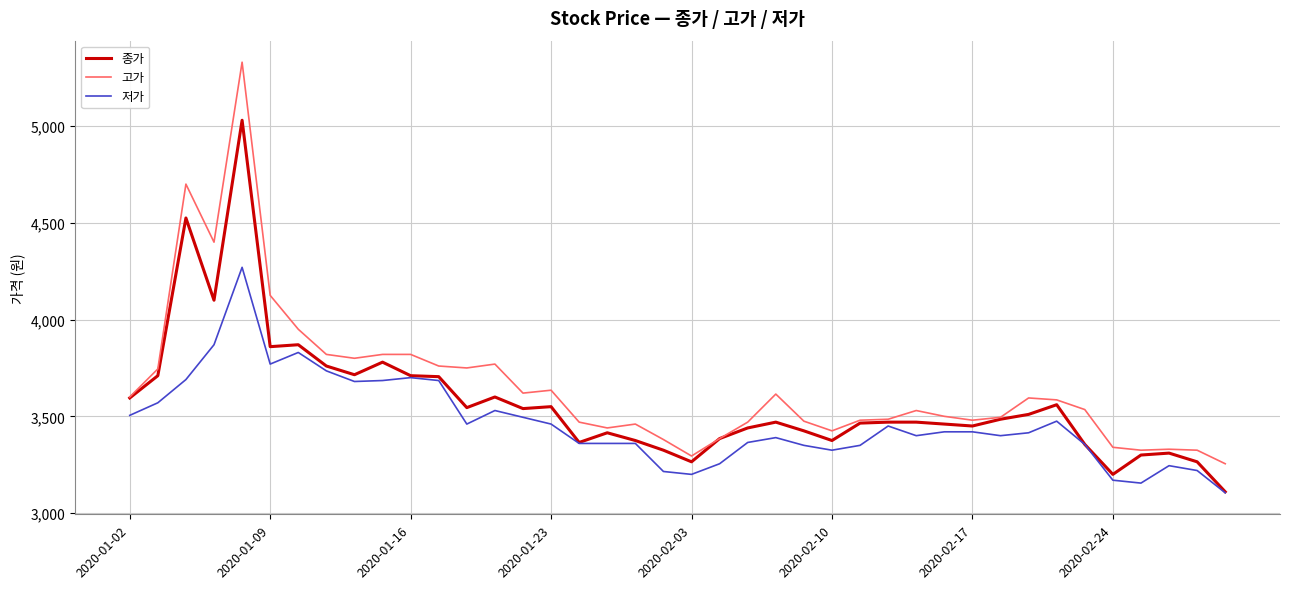

What is the lowest value of the 저가 series?

3105